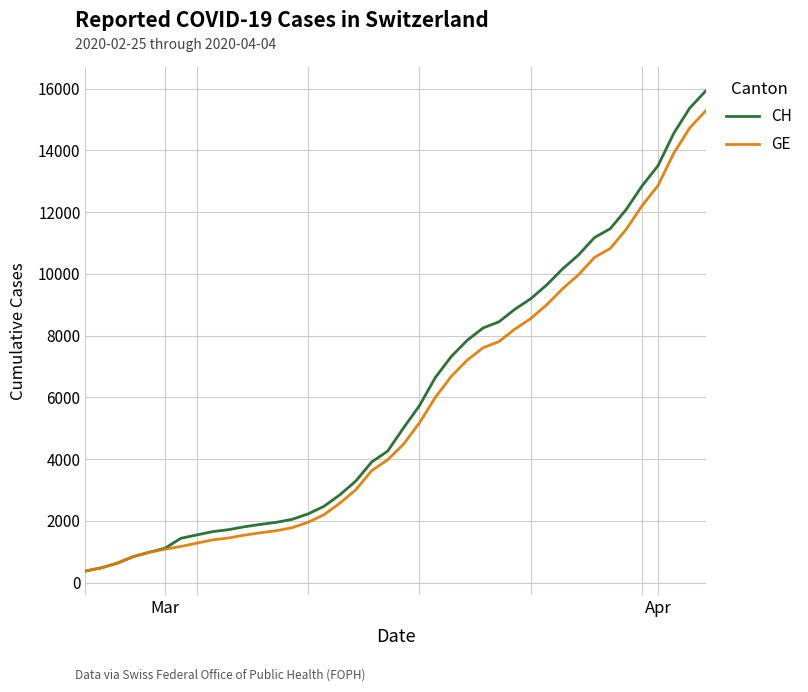

Which series has the widest spread of values?

CH